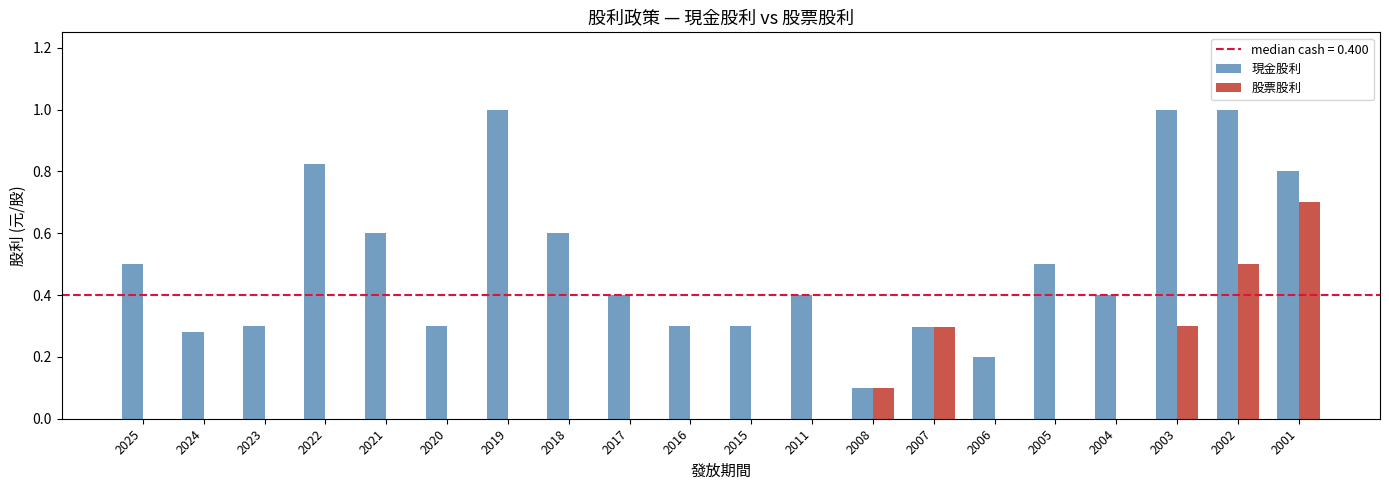

Which category has the highest value in the 股票股利 series?

2001